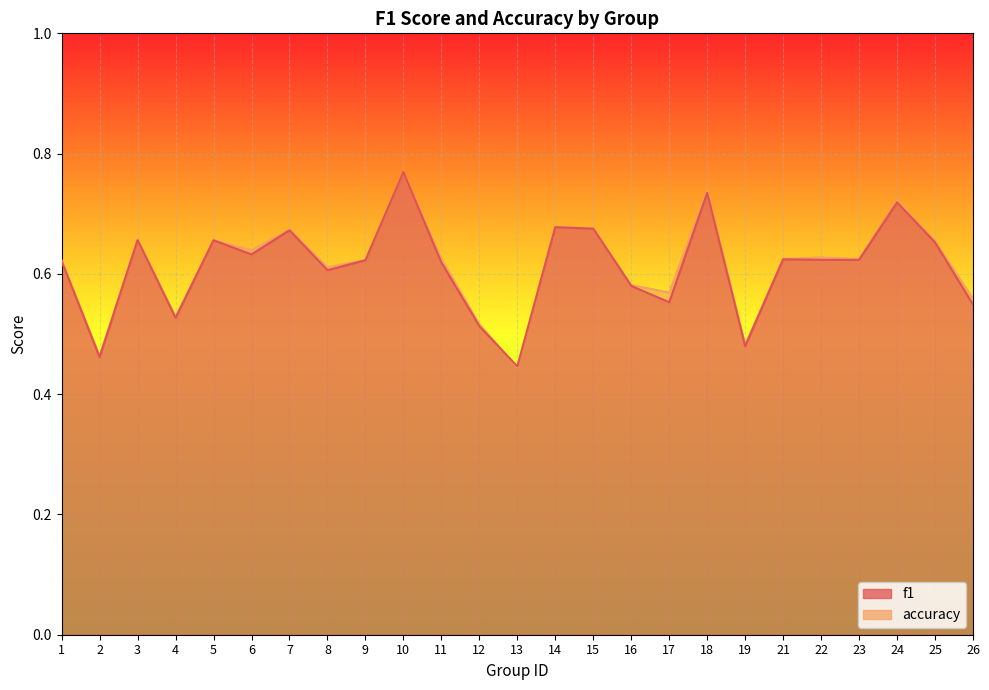

How many interior local valleys does the accuracy series have?

8